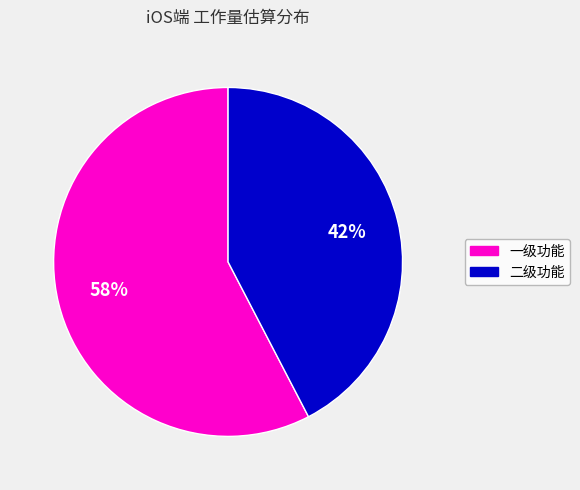

To the nearest percent, what is the average slice percentage?

50%